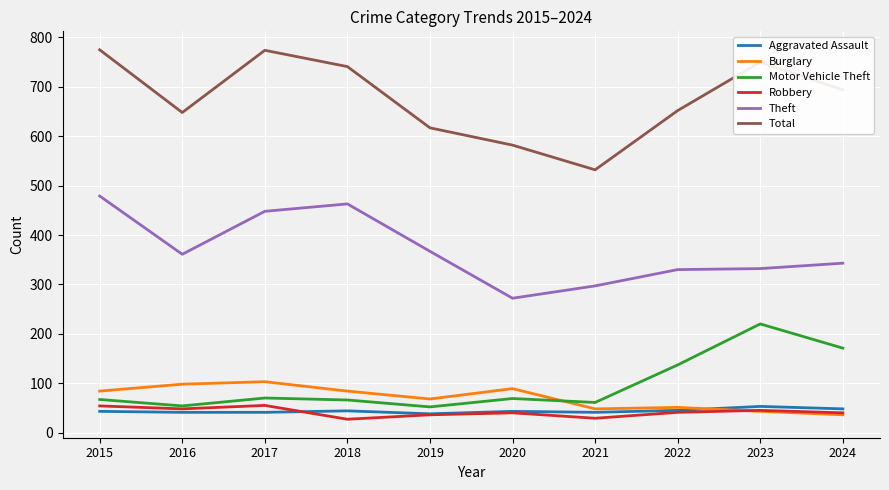

What is the total value across all series at 2018?

1425